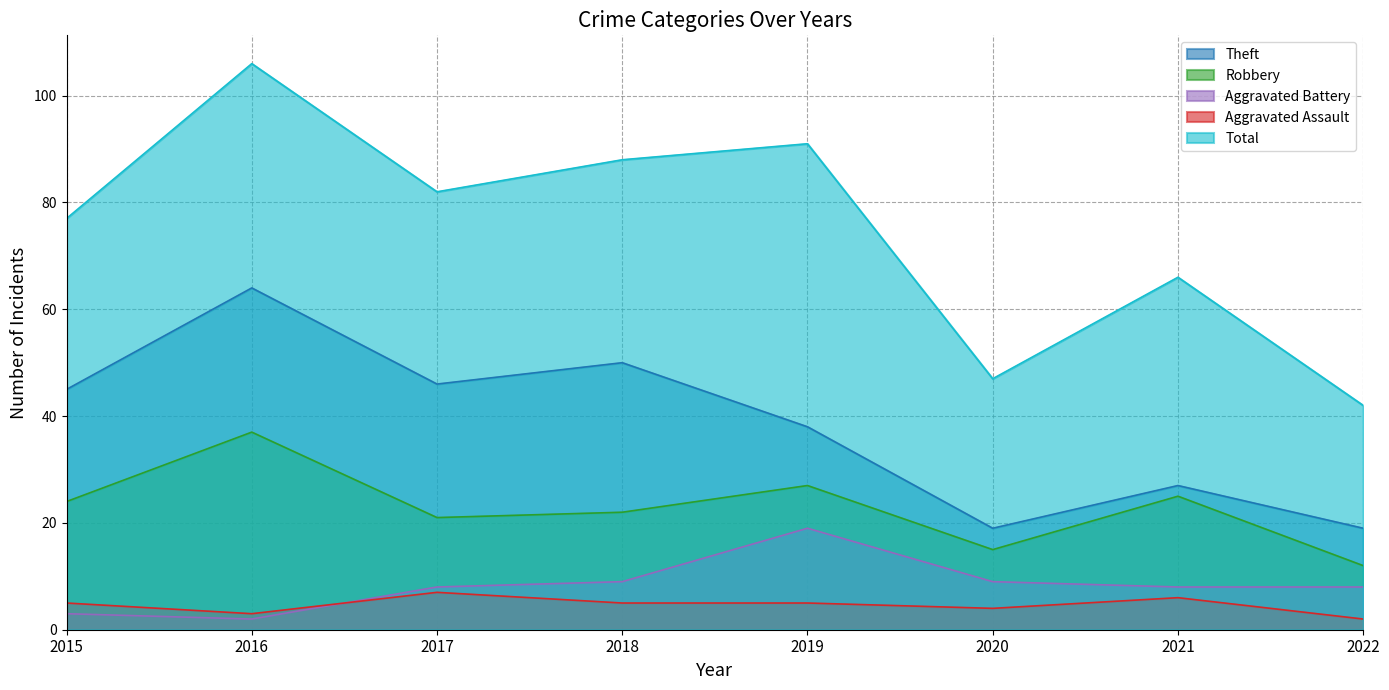

What is the minimum value for Robbery?

12